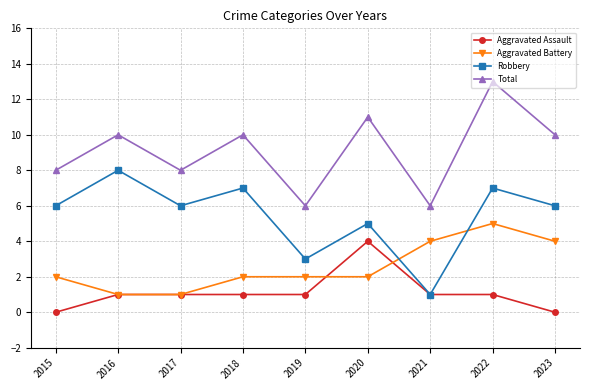

What are all the series names shown in the legend?

Aggravated Assault, Aggravated Battery, Robbery, Total